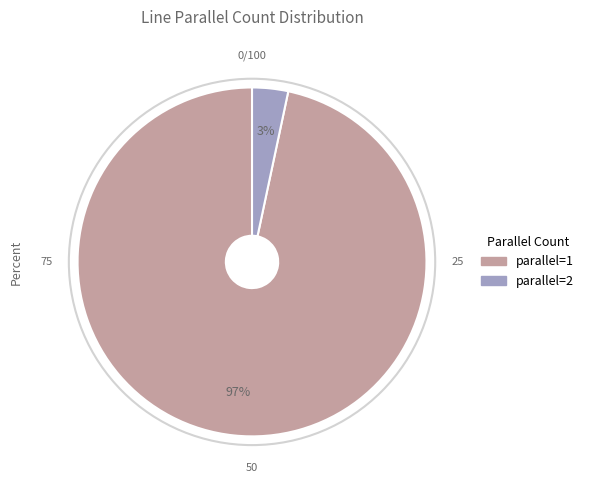

Which has a higher value, parallel=2 or parallel=1?

parallel=1